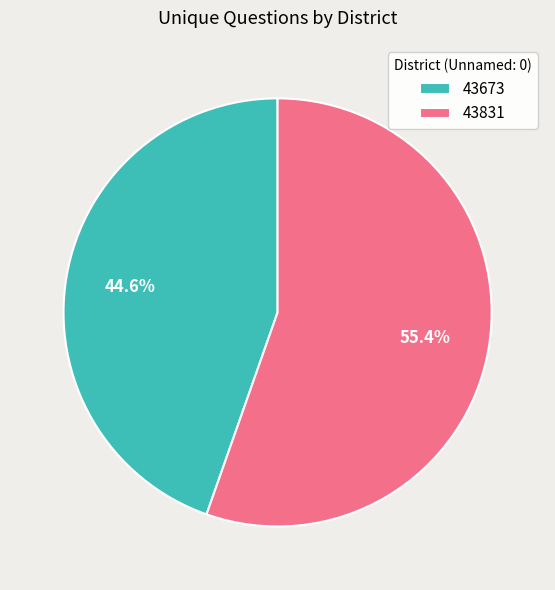

Which category has the biggest portion of the pie?

43831